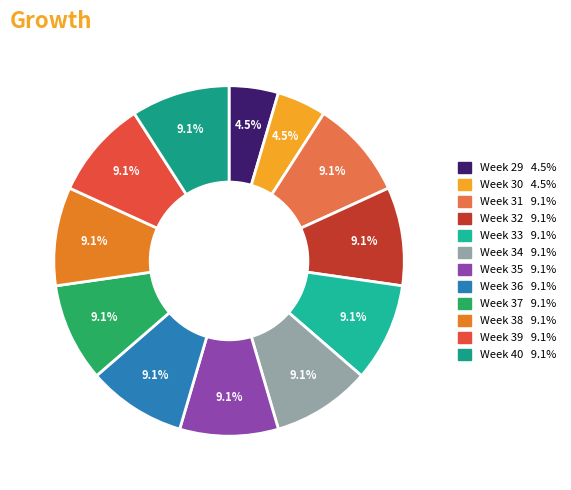

What percentage is NOT represented by Week 33?

90.9%